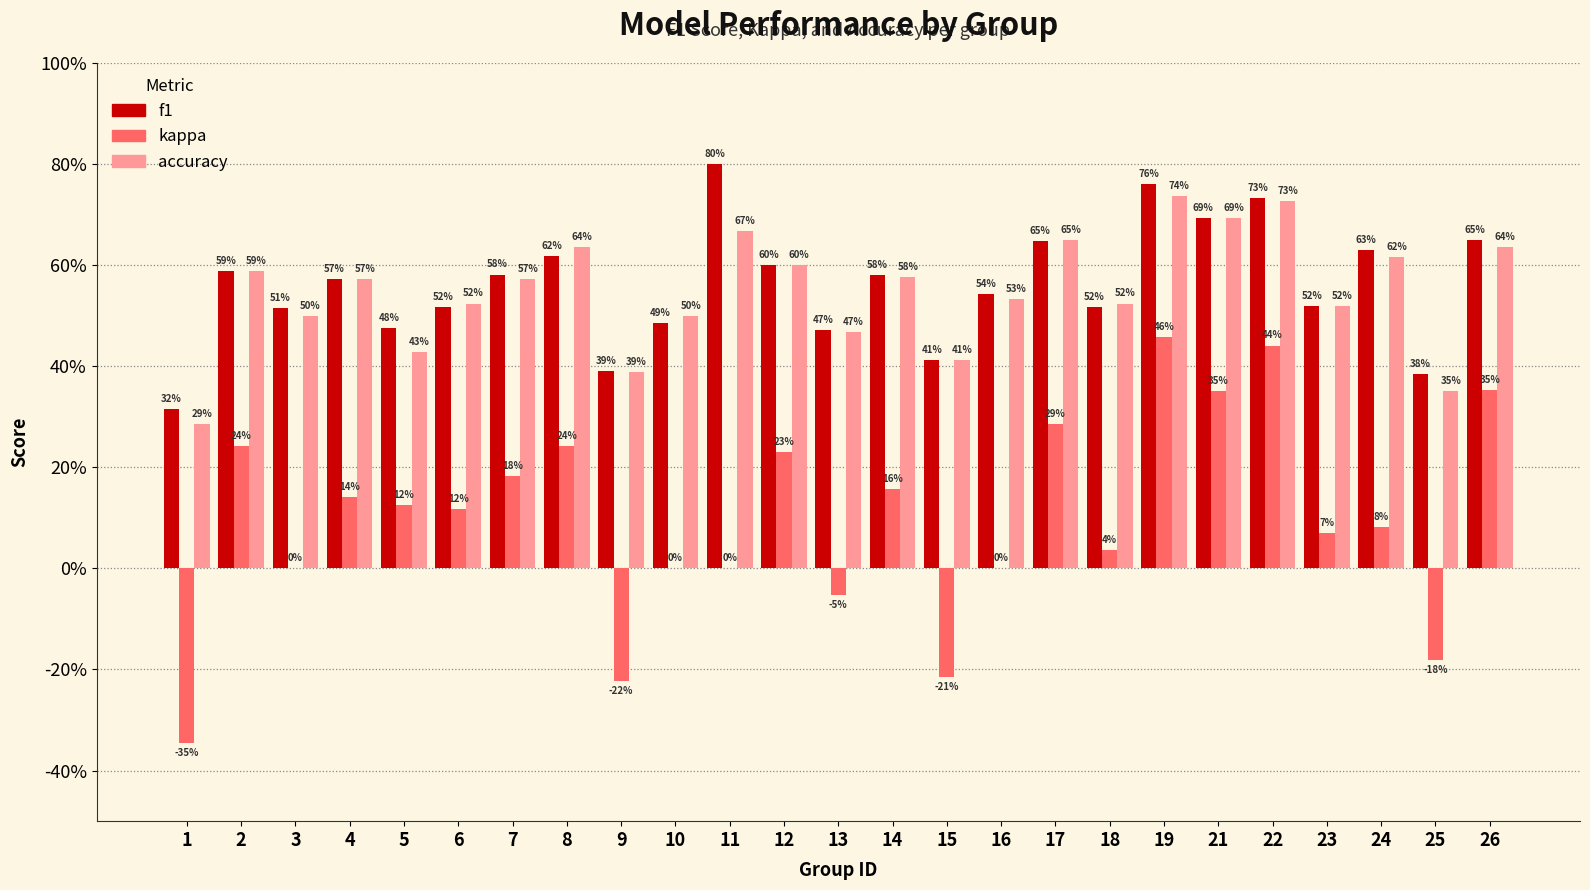

What is the approximate value of f1 at 26?

0.6